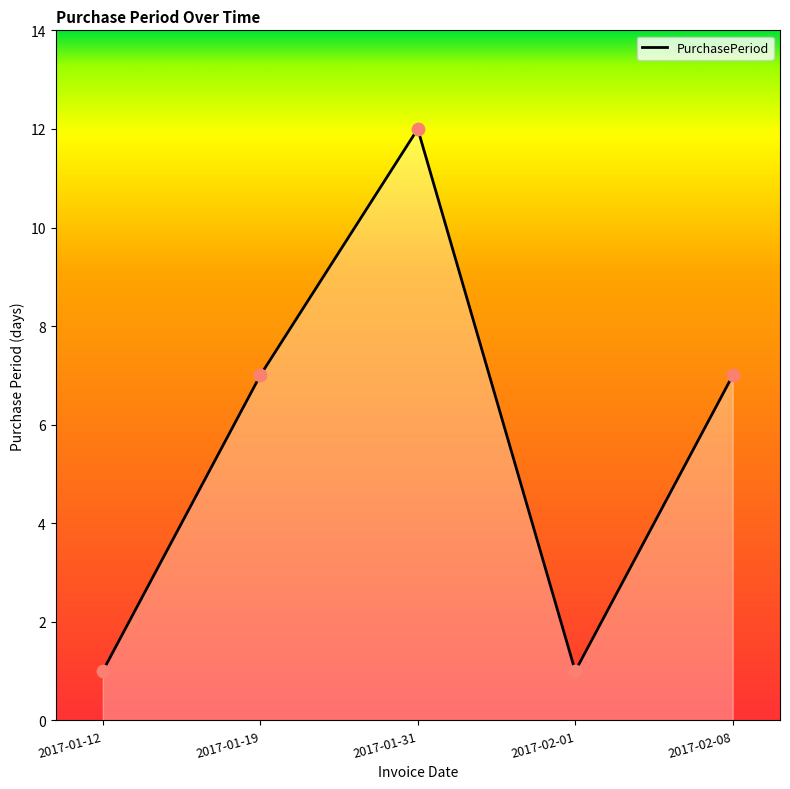

Approximately how many times larger is the value at 2017-01-31 compared to 2017-02-01?

12.0